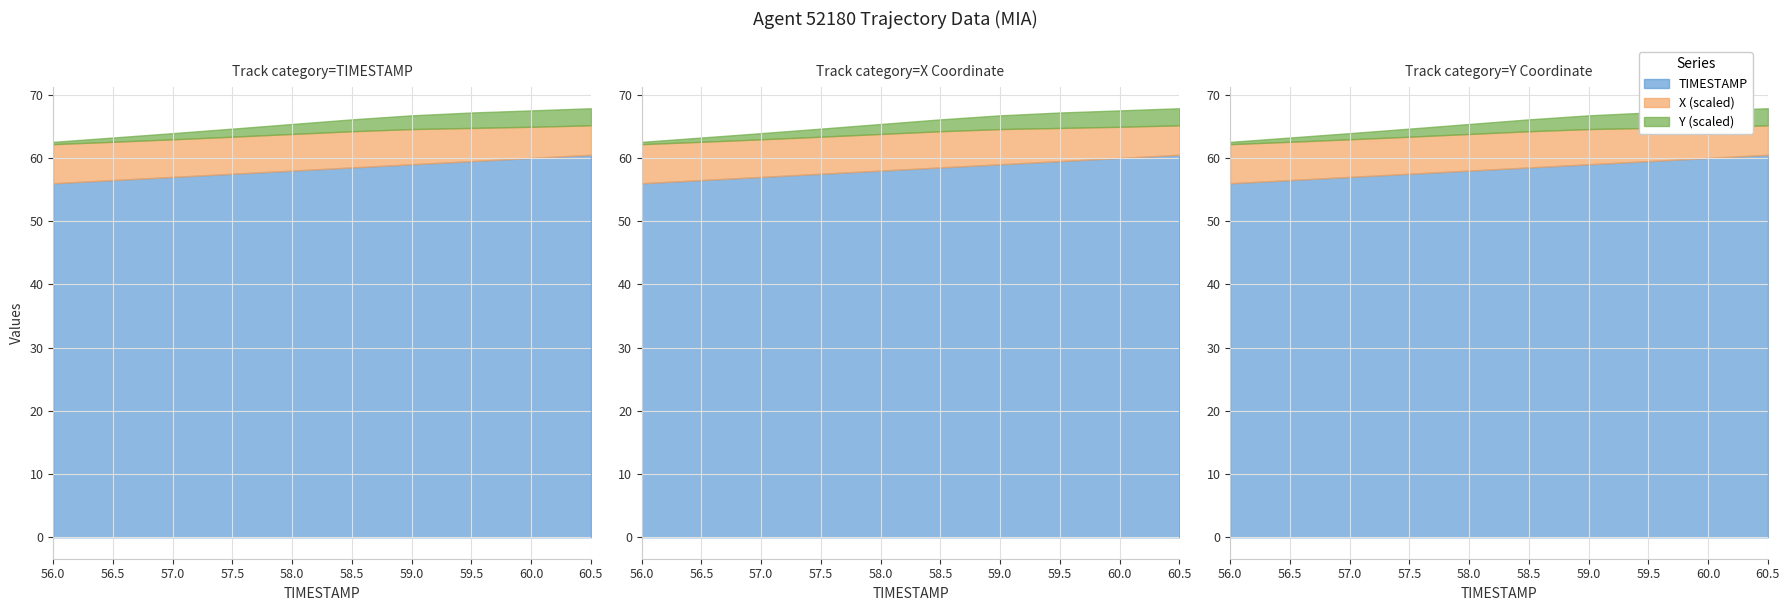

What is the label of the 5th point from the left?

58.0